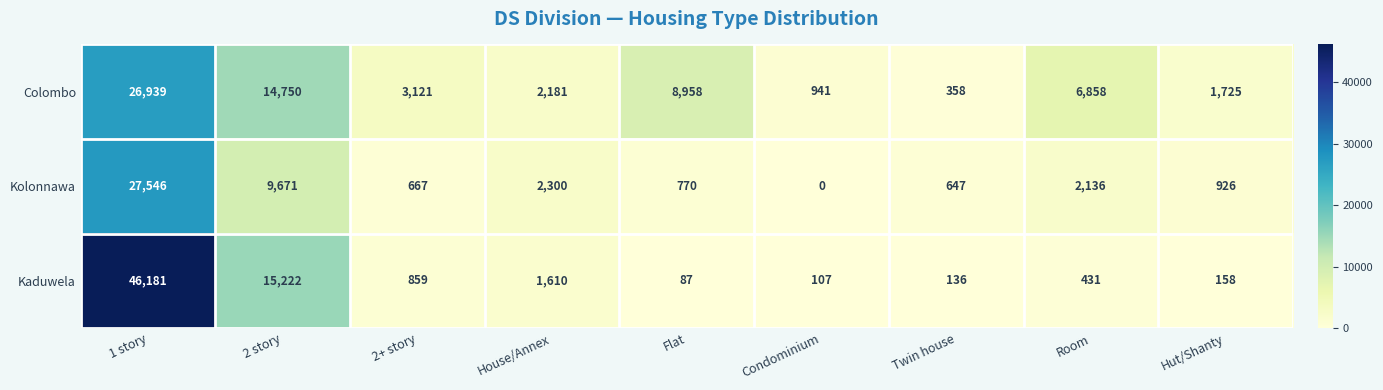

Is it true that Kolonnawa equals 2300 at House/Annex?

True